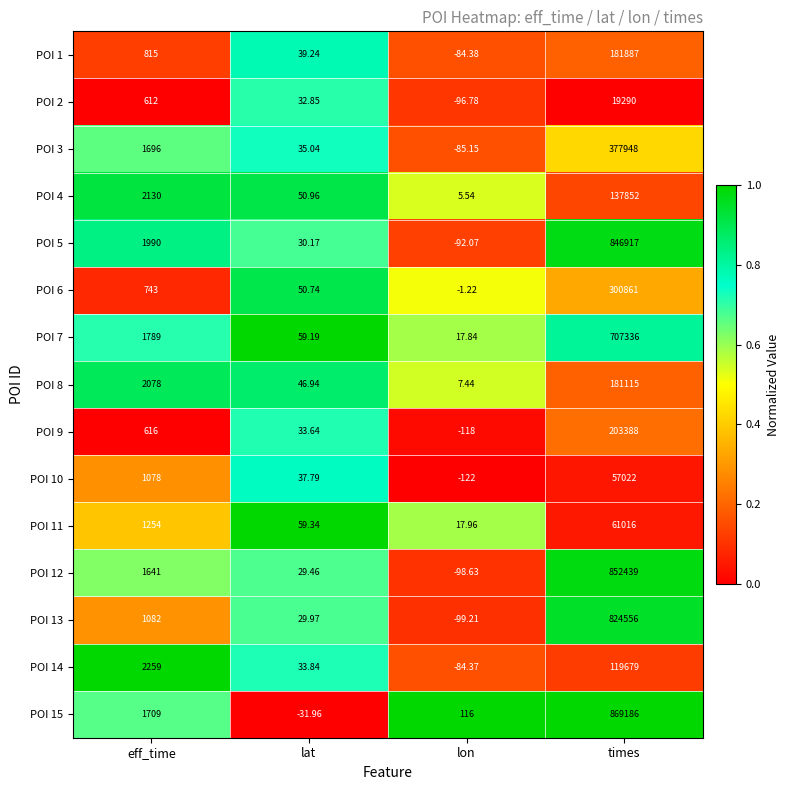

Where is POI 2 nearest to the value 9596?

eff_time